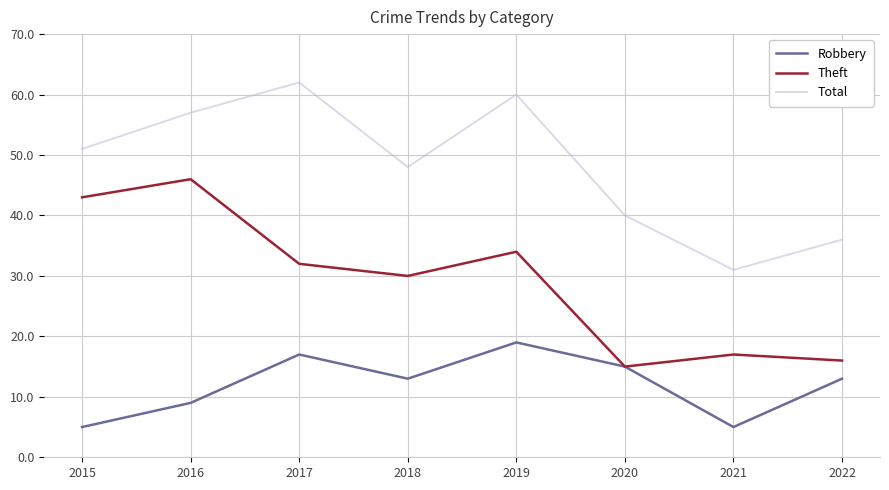

The value of Total at 2022 is 17. True or false?

False